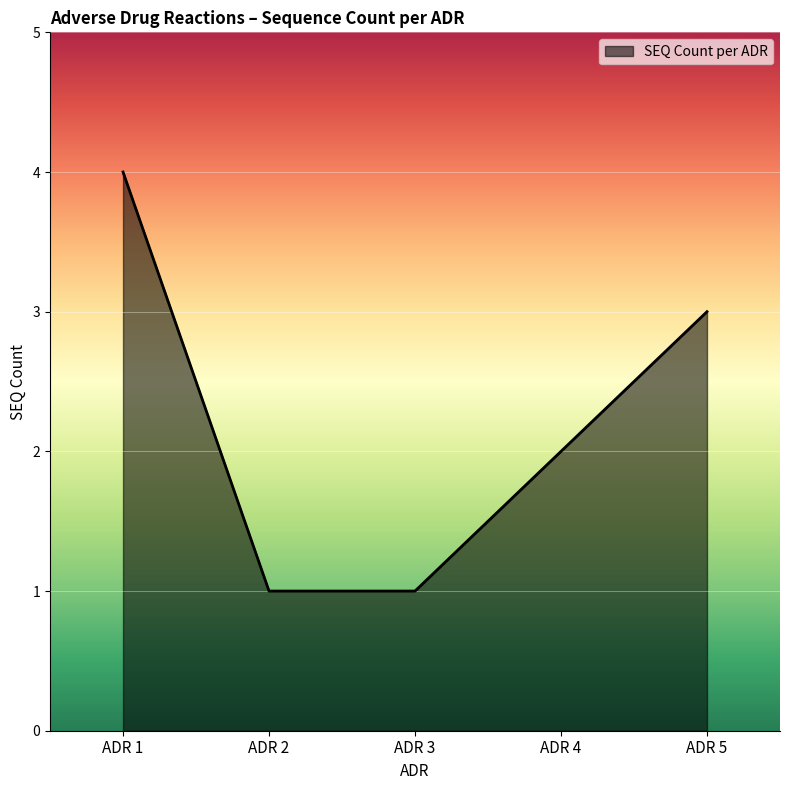

At which category does the chart reach its peak across all series?

ADR 1